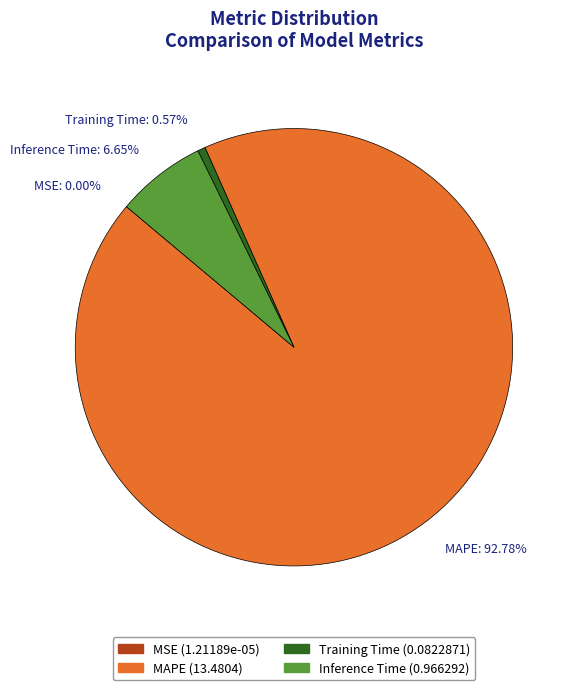

To the nearest percent, what is the combined percentage of Inference Time and Training Time?

7%